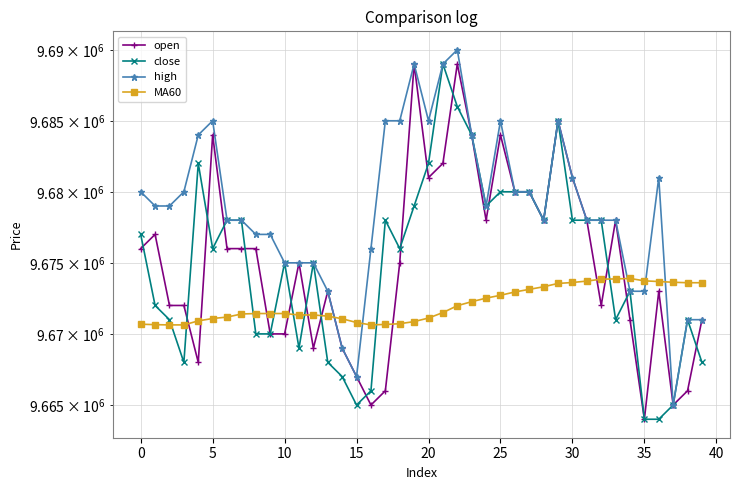

True or false: MA60 has a value of 9670916 at 15.

True